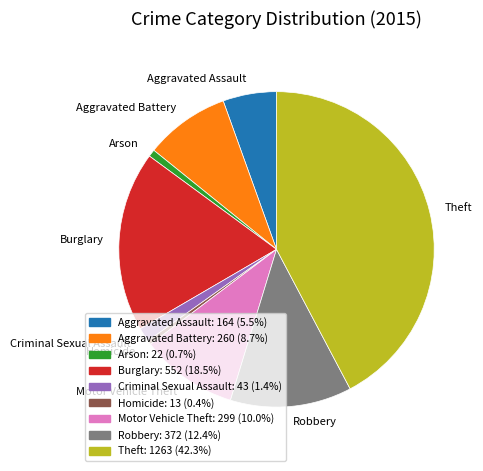

Is there a majority slice in this chart?

No